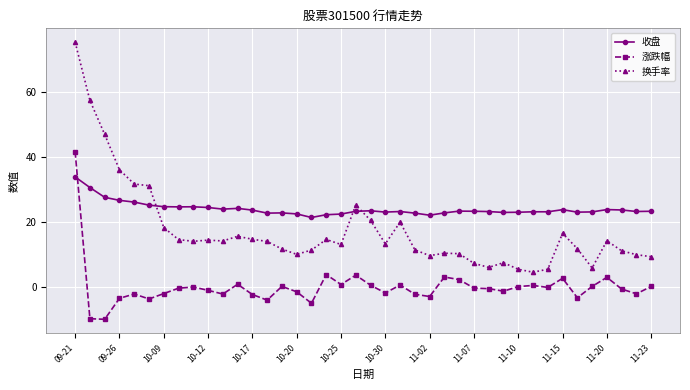

True or false: 换手率 has more than 2 interior local peaks.

True